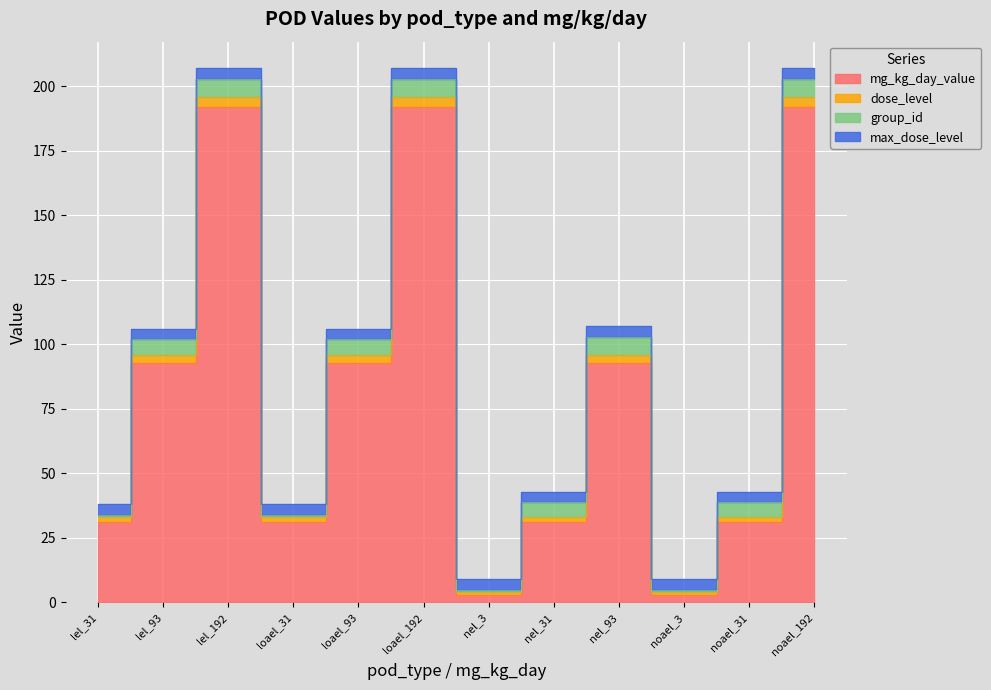

True or false: dose_level and mg_kg_day_value cross at least once.

False